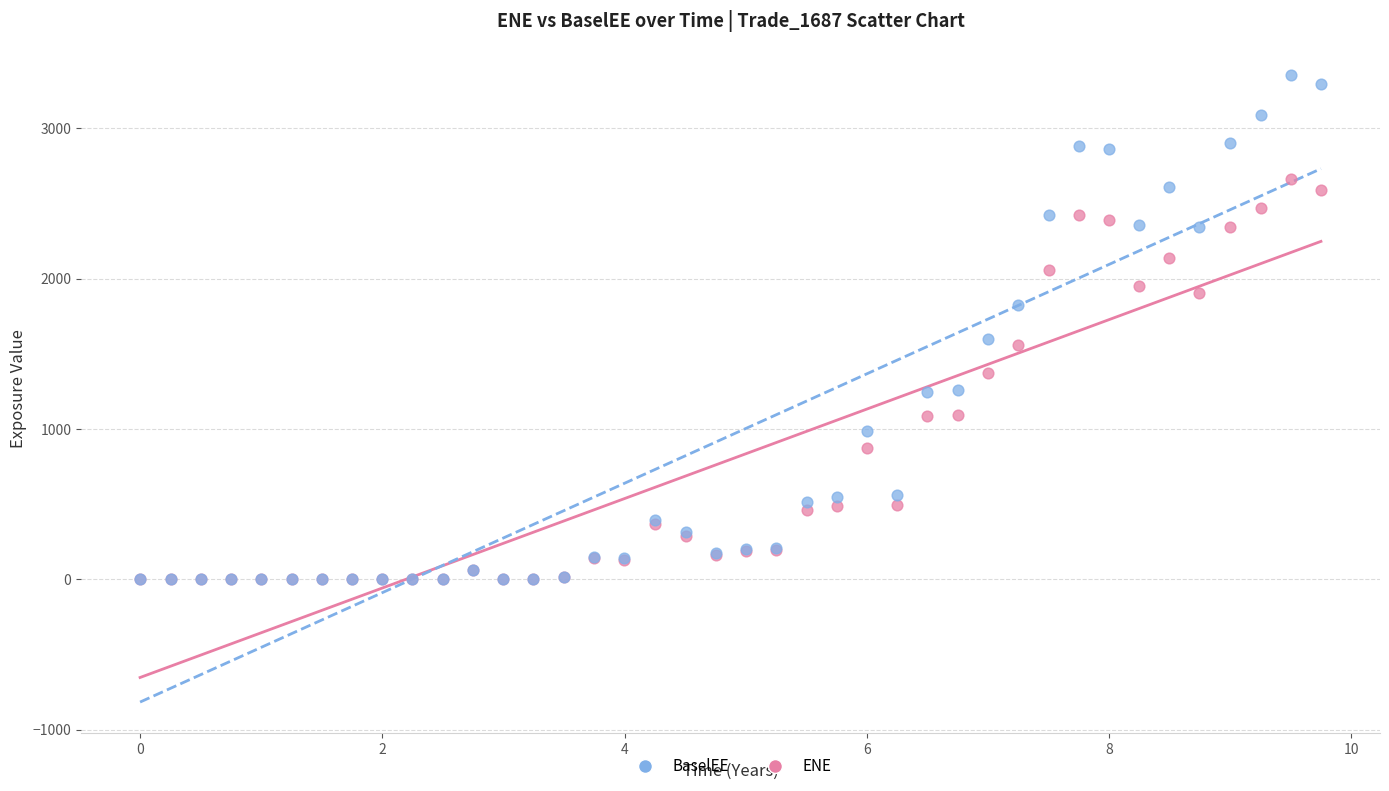

Which series contains the highest Y value?

BaselEE